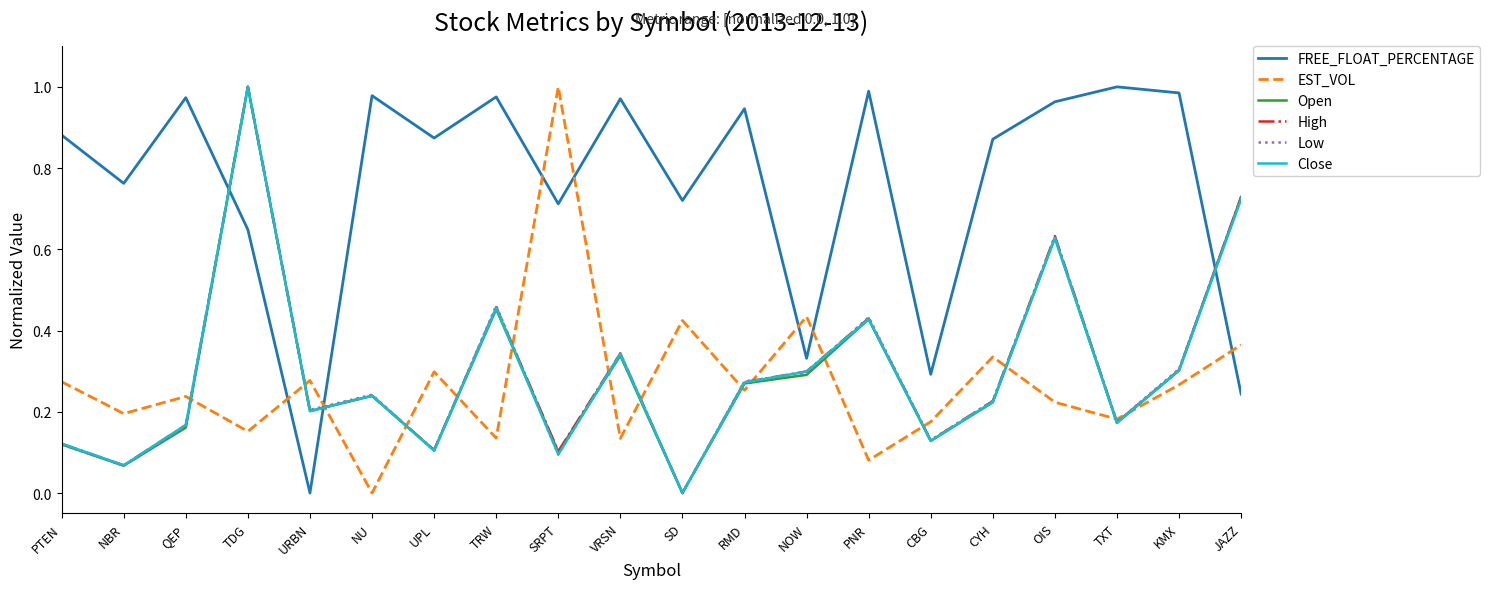

At how many categories does at least one series exceed 0?

20